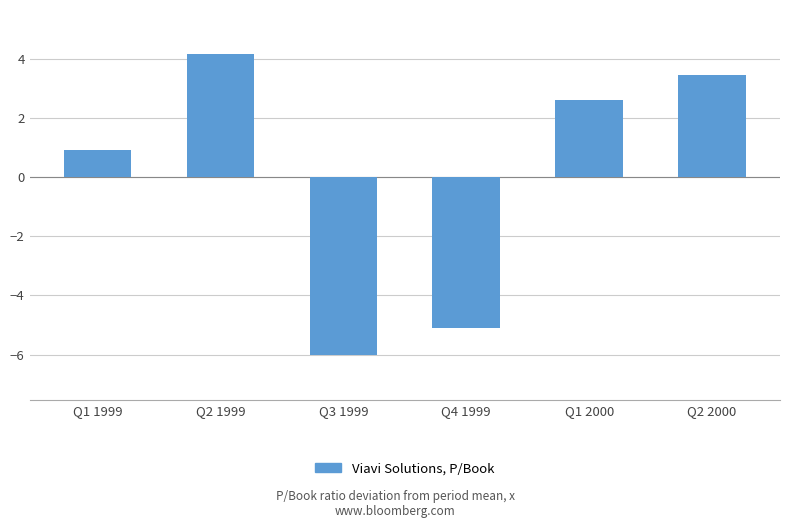

What is the label of the 3rd bar from the left?

Q3 1999